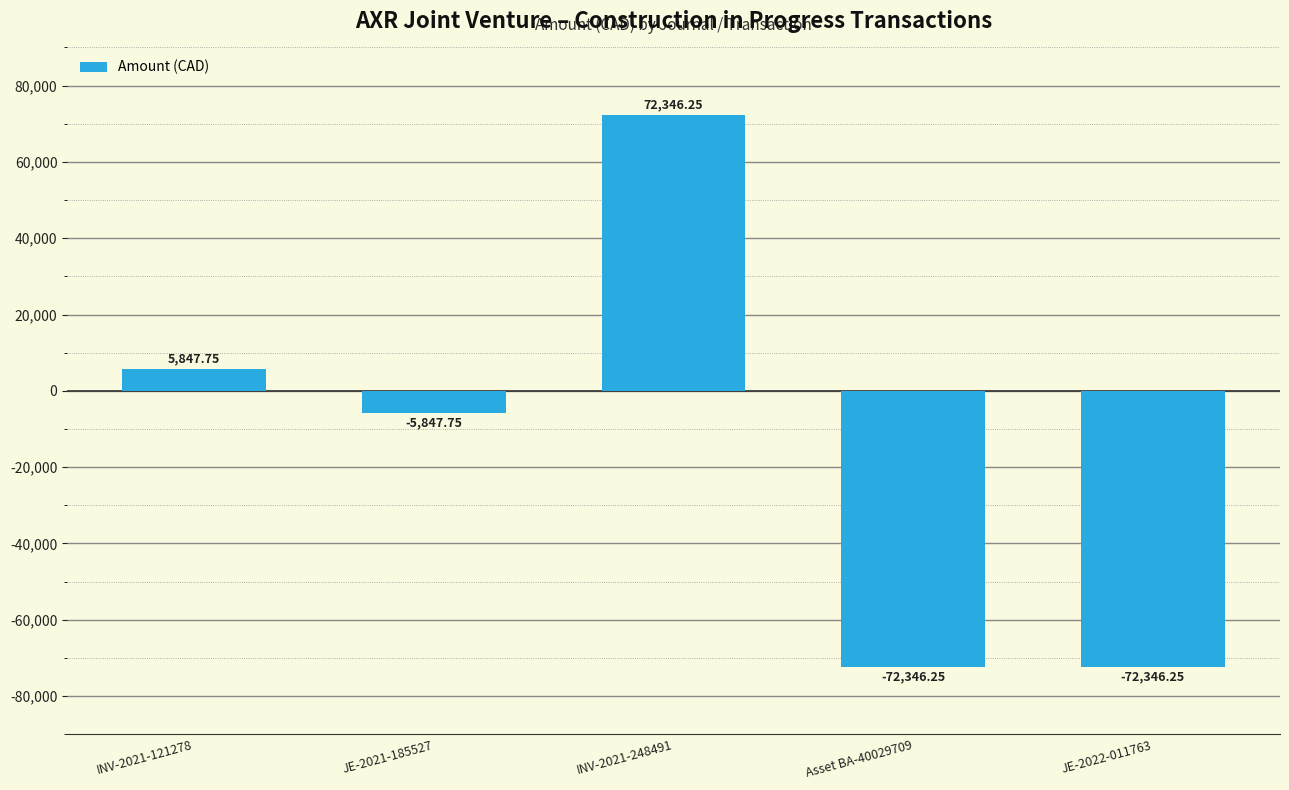

Which category has the highest value across all series?

INV-2021-248491